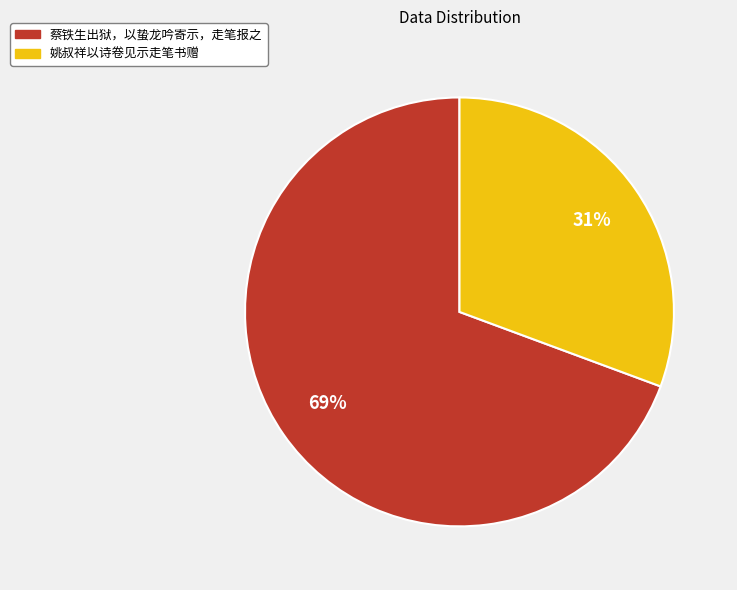

Is the sum of 蔡铁生出狱，以蛰龙吟寄示，走笔报之 and 姚叔祥以诗卷见示走笔书赠 greater than half?

Yes